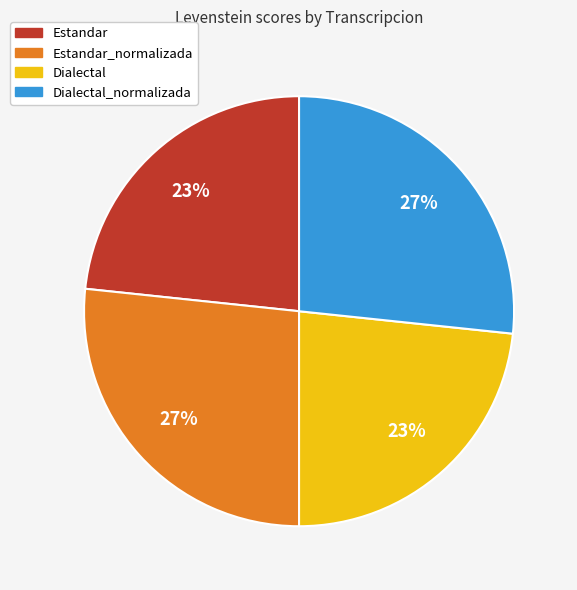

Does any single category account for the majority?

No